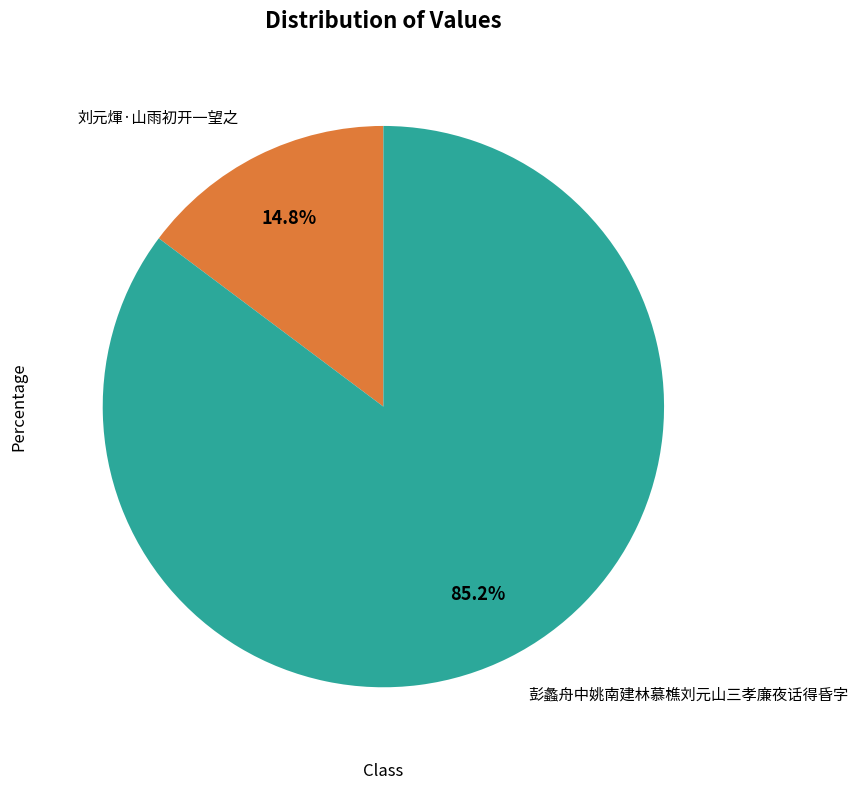

Which slice is the smallest?

刘元煇·山雨初开一望之